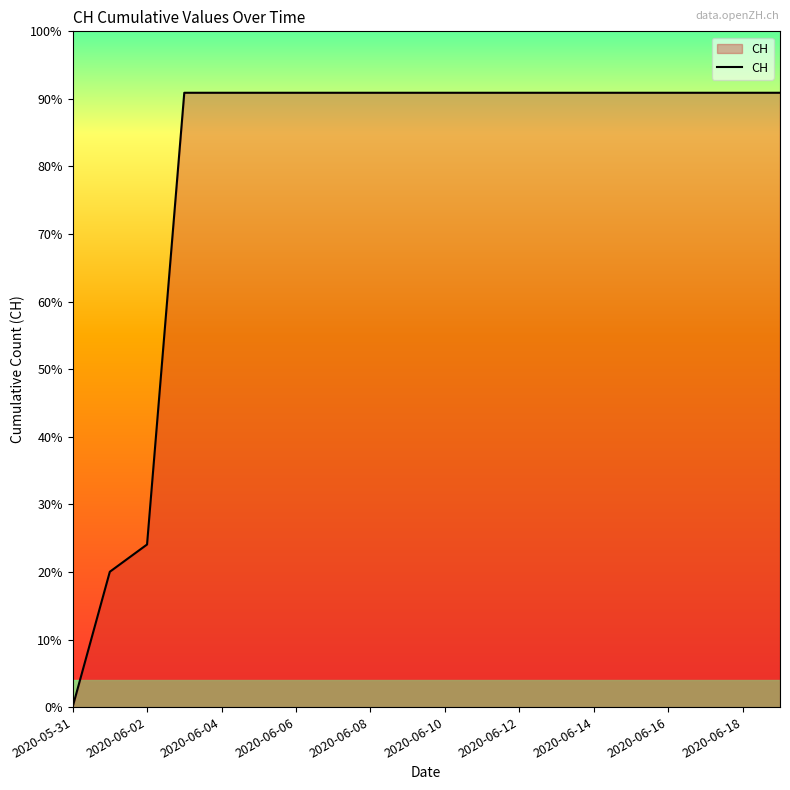

Does the chart display data point markers on the line(s)?

No